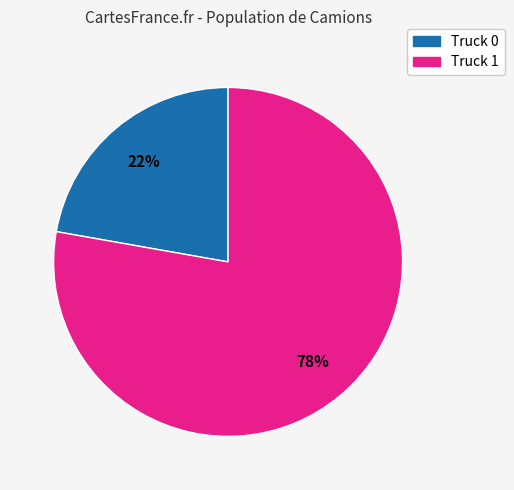

Which category has the smallest portion of the pie?

Truck 0